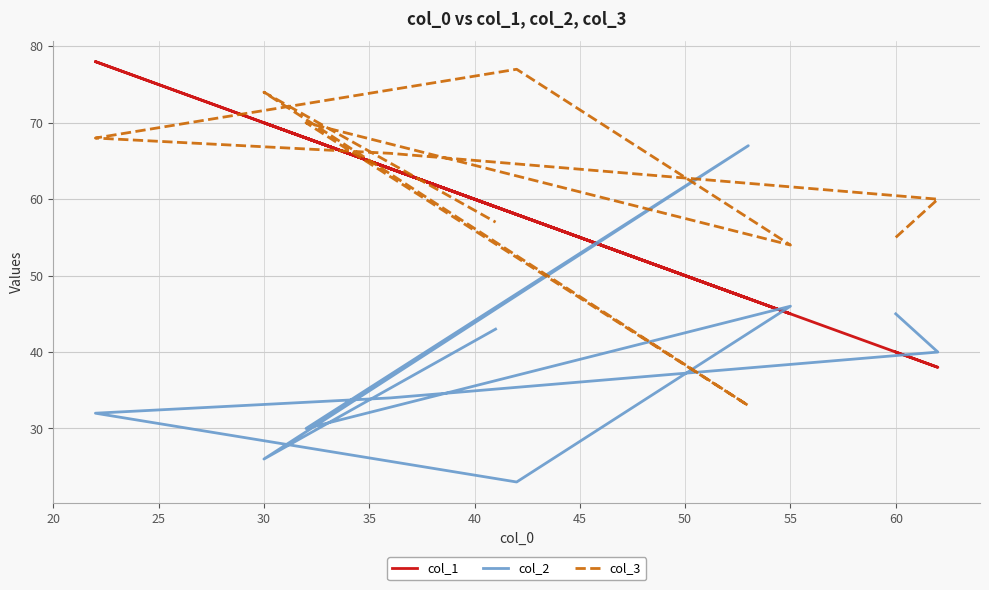

True or false: col_1 has more than 1 points higher than both neighbors.

True